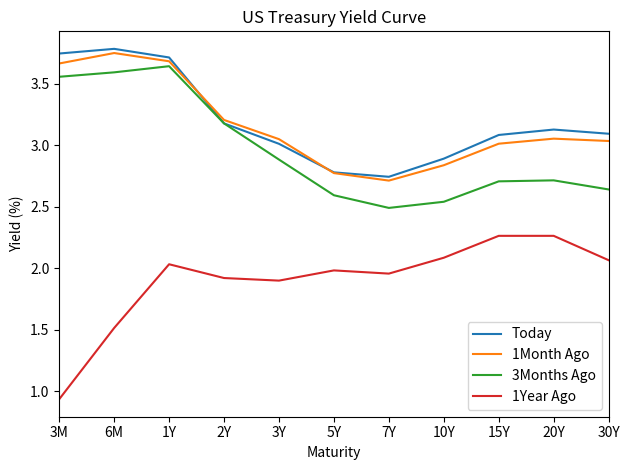

Which category has the lowest value across all series?

3M